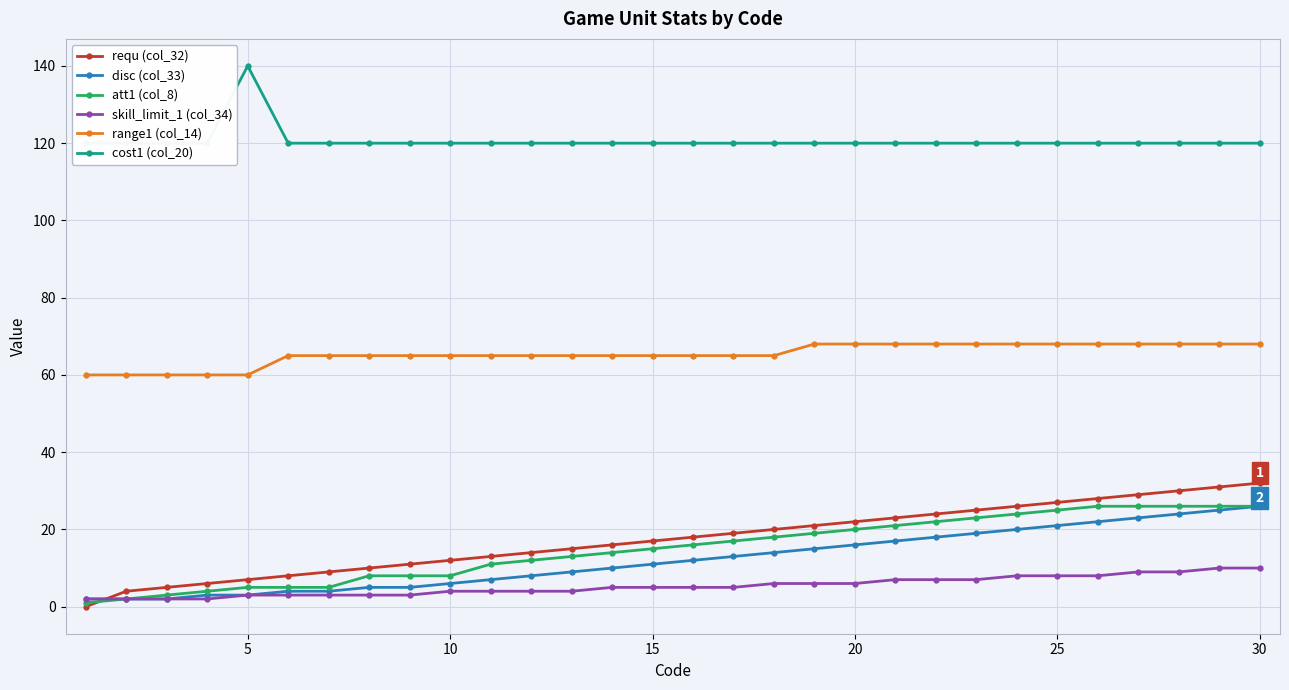

True or false: range1 (col_14) and requ (col_32) cross at least once.

False